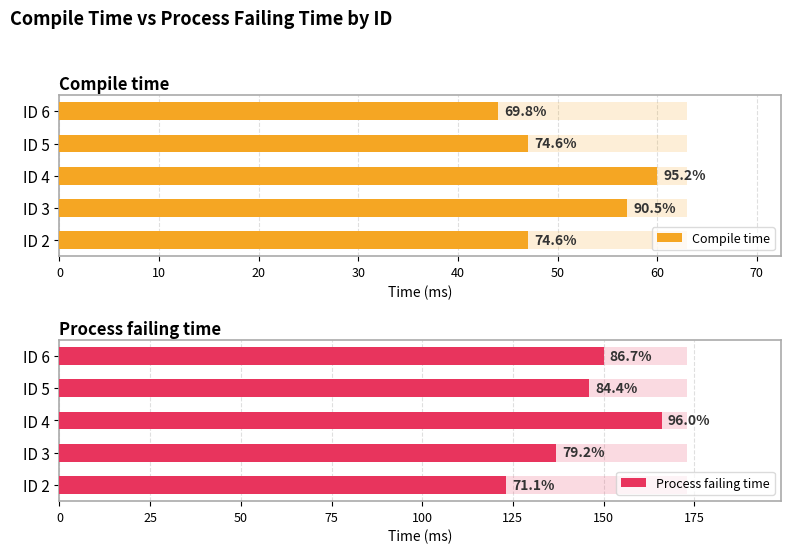

What is the value of the Compile time bar at the 2nd from the left?

57